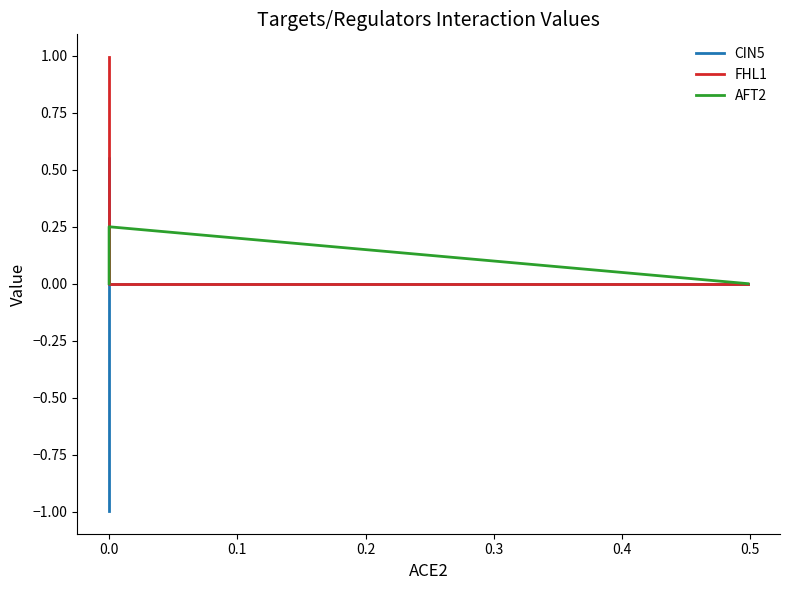

Reading left to right, extract all data points from this chart.

CIN5: 0.0	0.0	0.6	-1.0
FHL1: 0.0	0.0	0.9	1.0
AFT2: 0.0	0.2	0.0	0.0